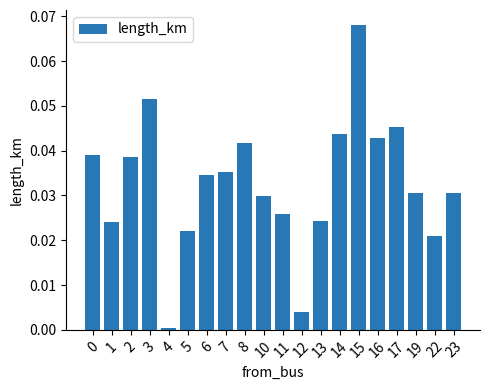

Between 8 and 22, which is larger?

8